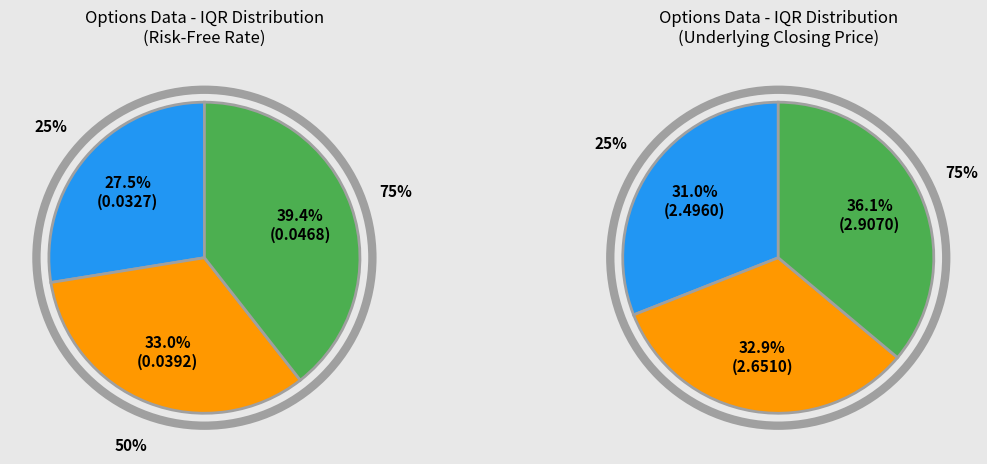

Does any single category account for the majority?

No